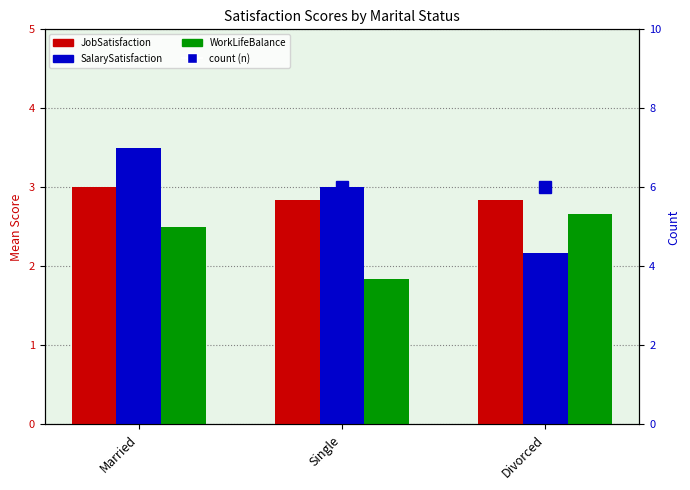

At Married, list the series in order from largest to smallest.

SalarySatisfaction, JobSatisfaction, WorkLifeBalance, count (n)